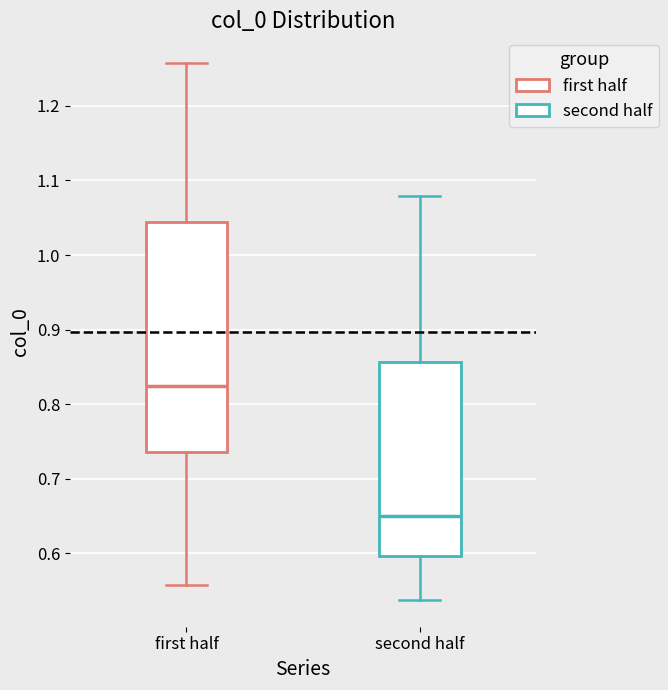

Reading left to right, read every box against the y-axis: the position of its median line, the range the box covers, and the ends of its whiskers. The values are not printed on the chart, so give them approximately, as read against the axis.

first half: median 0.82, box 0.74 to 1.04, whiskers 0.56 to 1.26
second half: median 0.65, box 0.60 to 0.86, whiskers 0.54 to 1.08